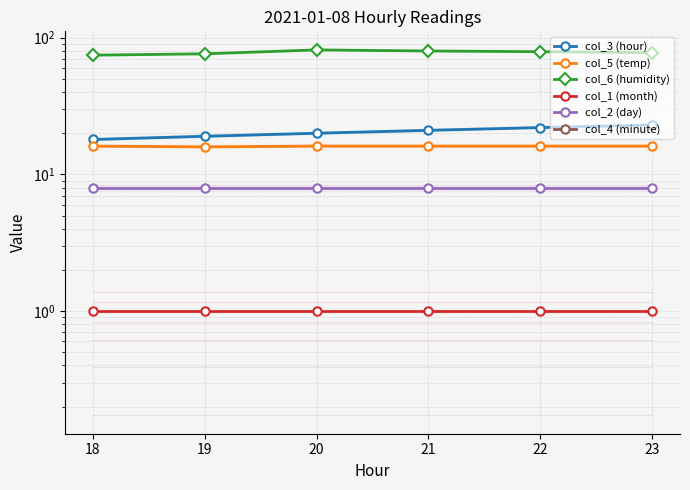

The value of col_6 (humidity) at 23 is 77.7. True or false?

True